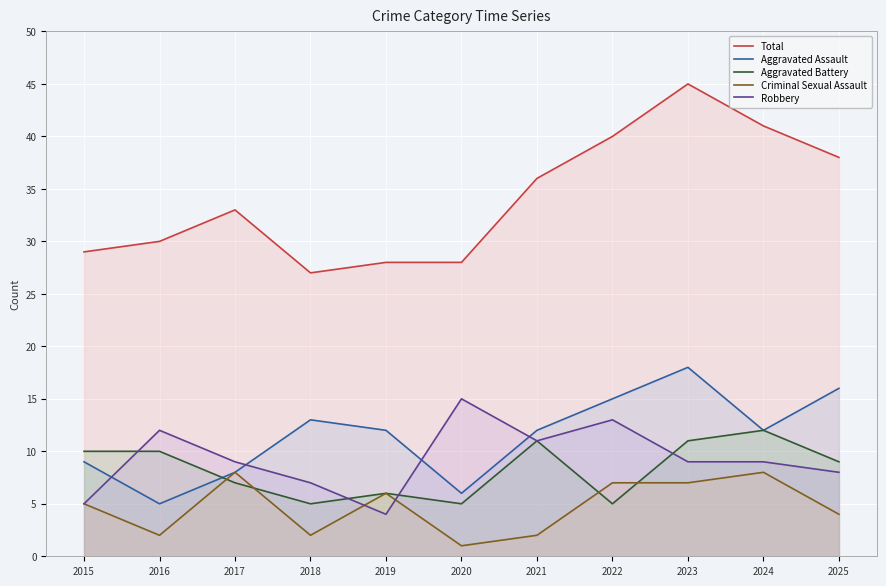

The value of Criminal Sexual Assault at 2018 is 2. True or false?

True